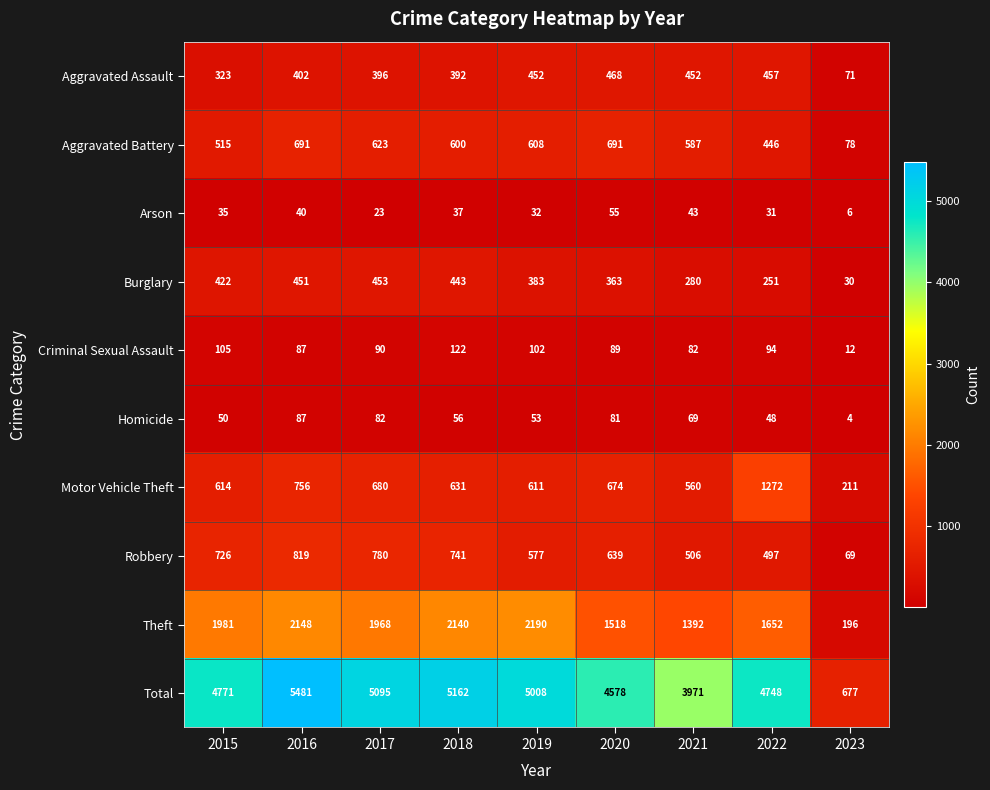

Which series has the widest spread of values?

Total